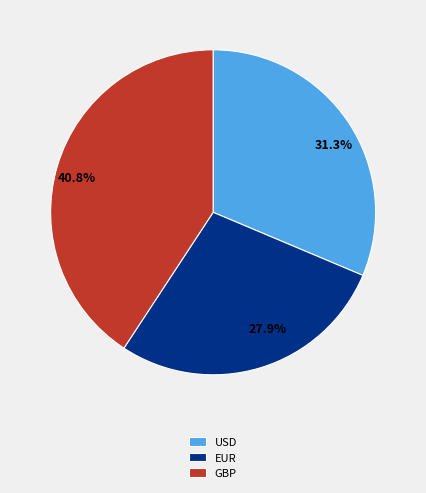

To the nearest percent, what percentage of the pie is GBP?

41%